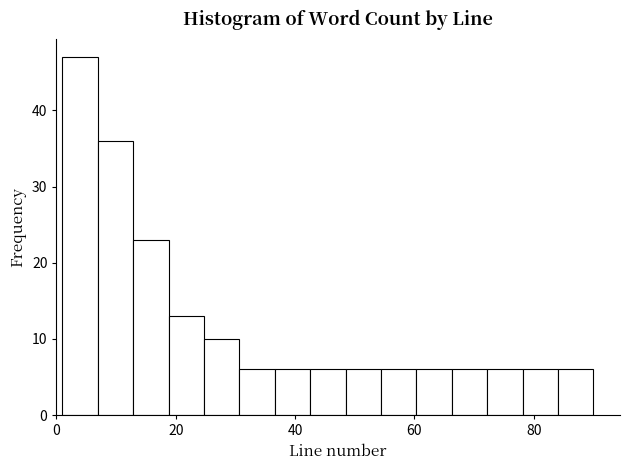

Read against the x-axis, roughly where is the centre of the tallest bar?

4